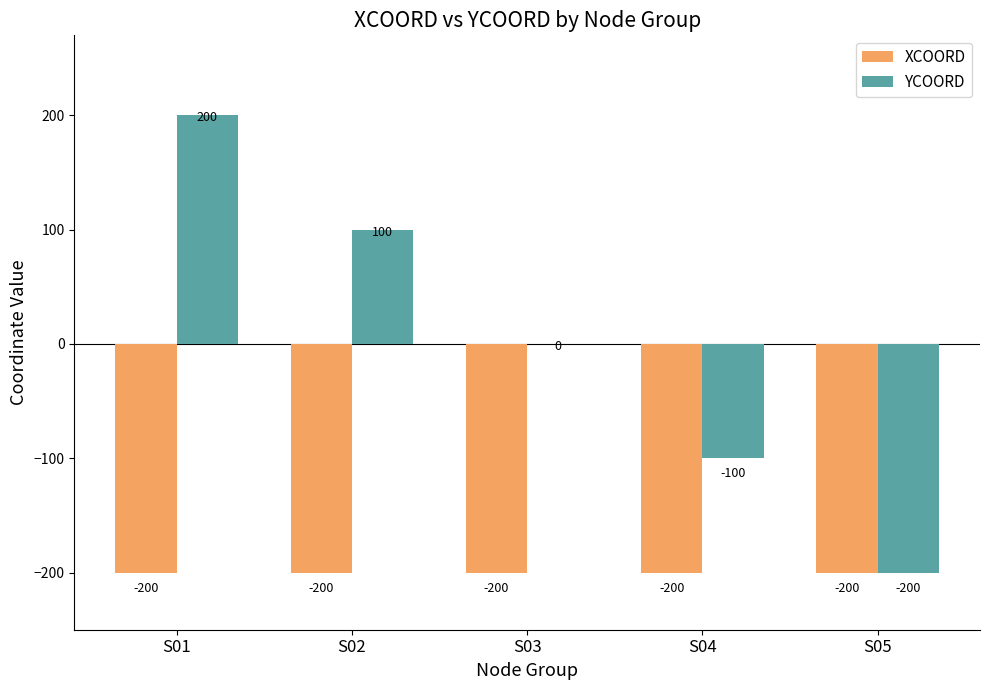

How many series are shown in this chart?

2